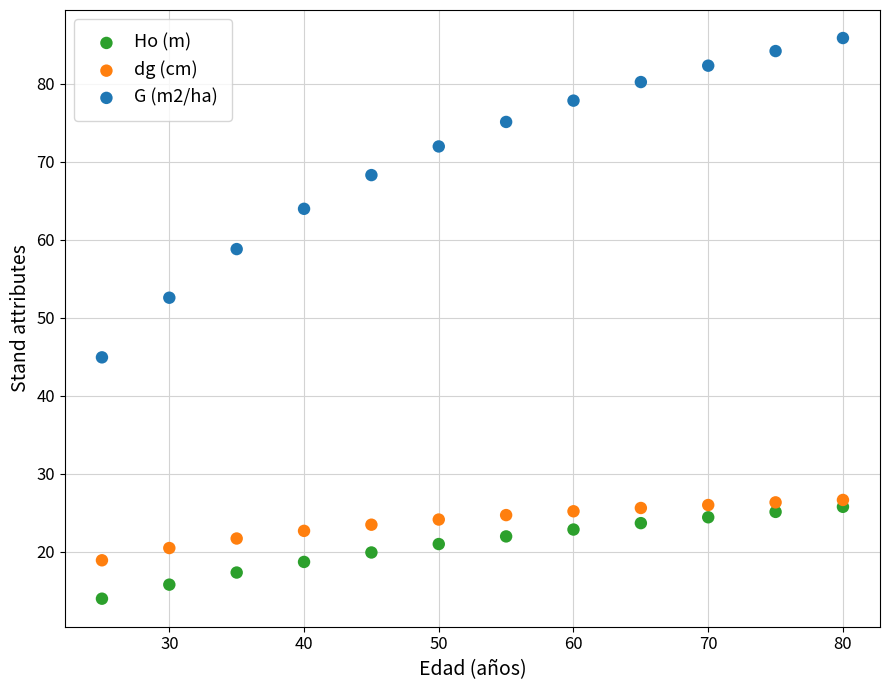

Which series reaches the maximum Y coordinate?

G (m2/ha)